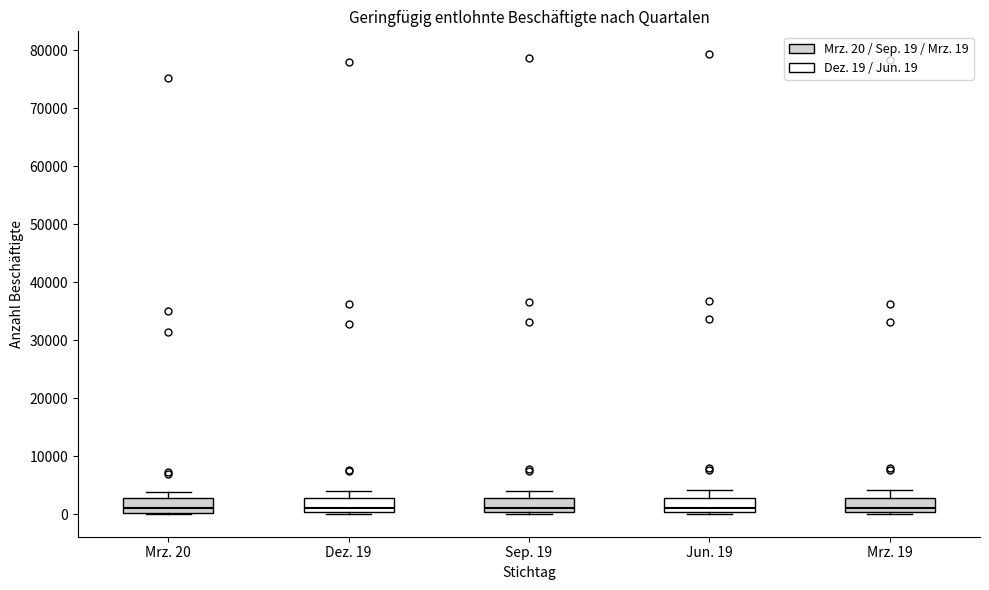

Reading left to right, transcribe this box plot: for each box, give where its median line is, the range the box spans, and where its two whiskers end, as read against the y-axis. The values are not printed on the chart, so give them approximately, as read against the axis.

Mrz. 20: median 1000, box 0 to 3000, whiskers 0 to 4000
Dez. 19: median 1000, box 0 to 3000, whiskers 0 to 4000
Sep. 19: median 1000, box 0 to 3000, whiskers 0 to 4000
Jun. 19: median 1000, box 0 to 3000, whiskers 0 to 4000
Mrz. 19: median 1000, box 0 to 3000, whiskers 0 to 4000